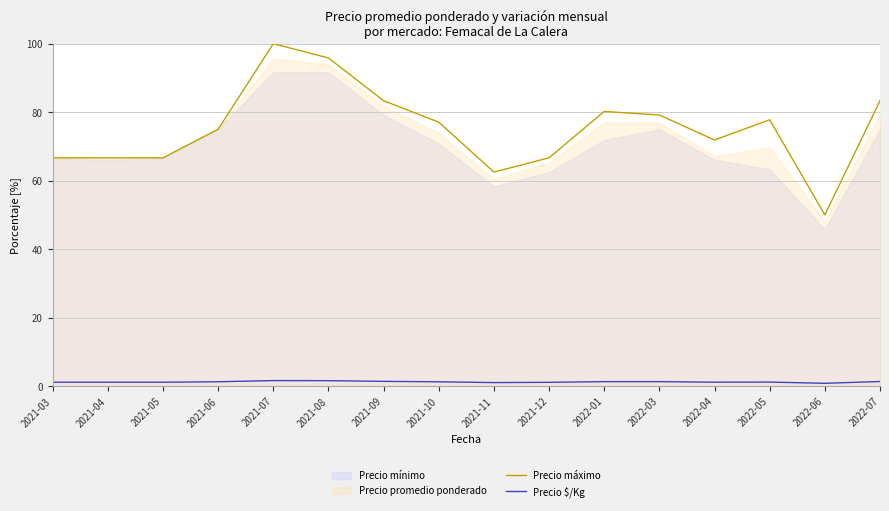

True or false: Precio $/Kg has a value of 1.1 at 2022-04.

True